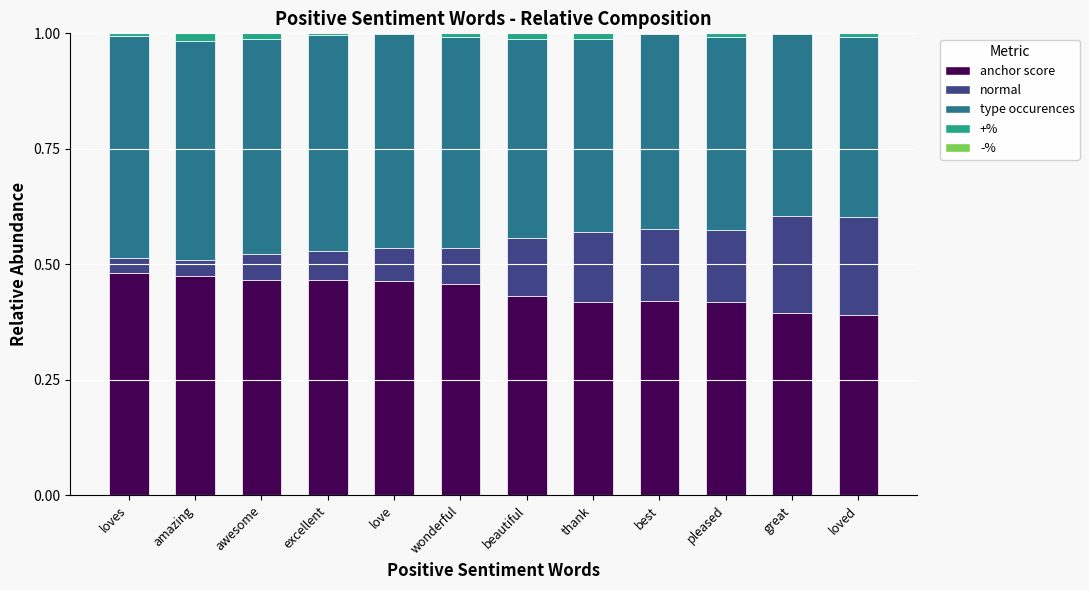

Are the bars horizontal?

No